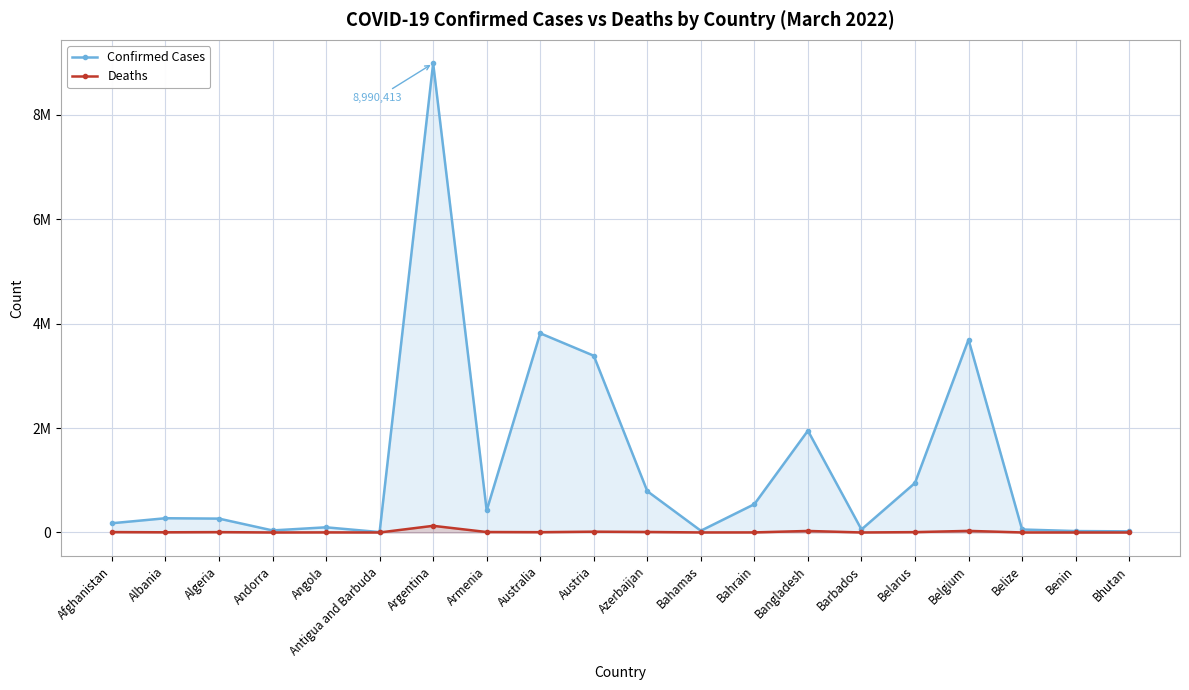

What is the label of the 18th point from the right?

Algeria